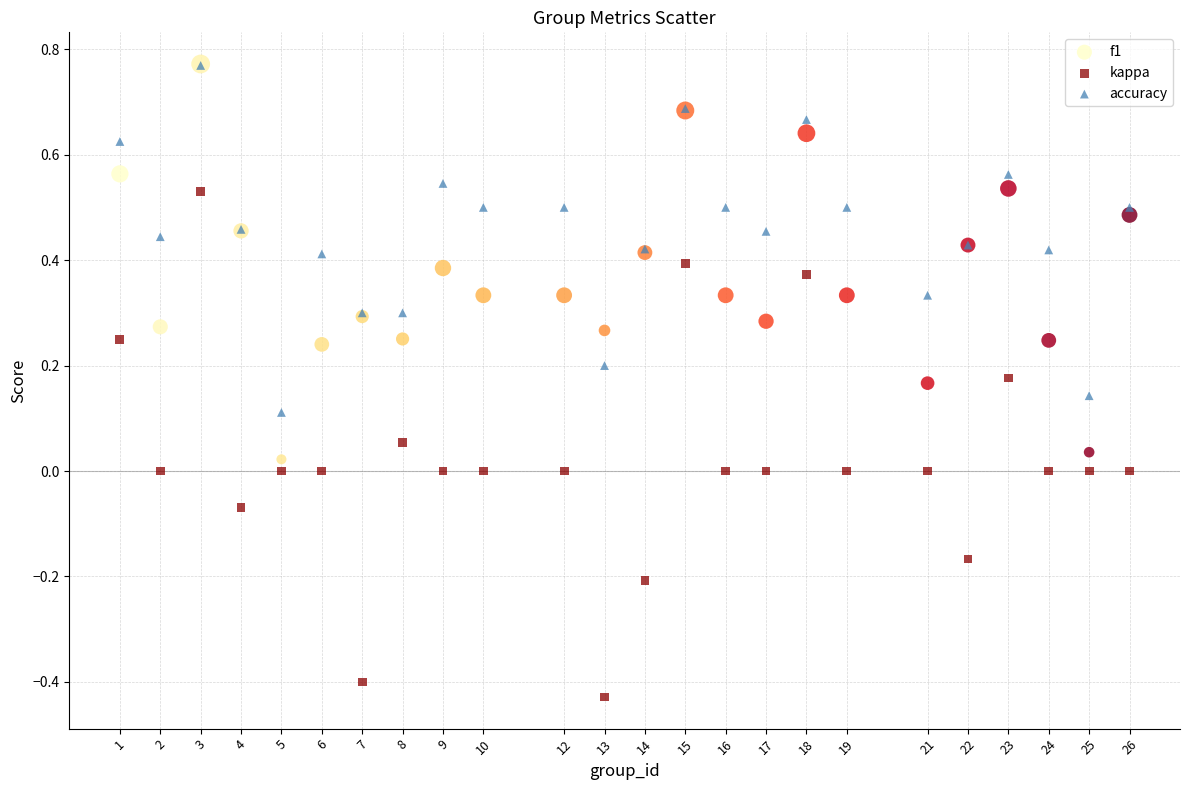

Which series has the widest spread of Y values?

kappa